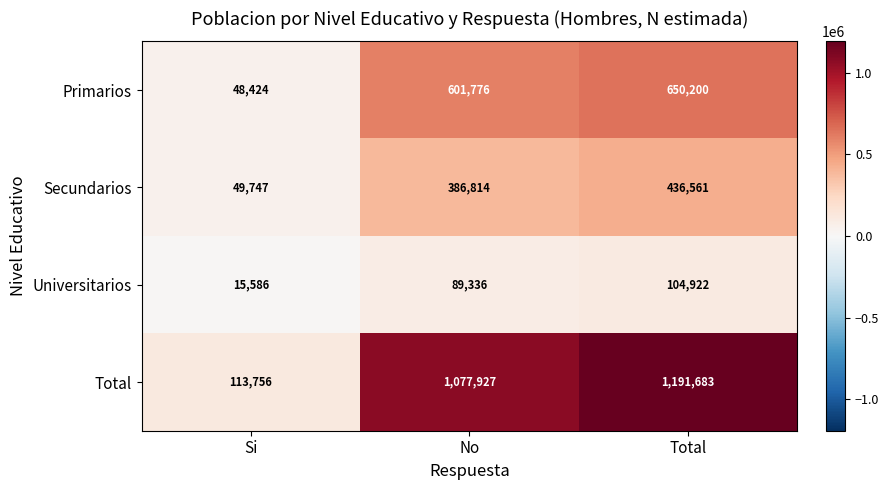

How many categories are shown in the chart?

3